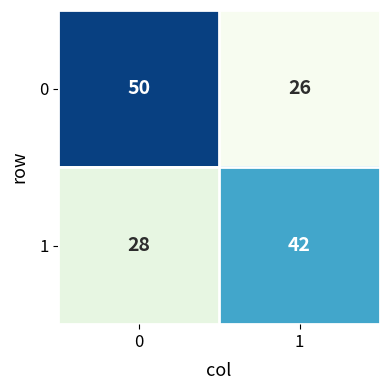

Rank the series by their maximum value, from highest to lowest.

0, 1